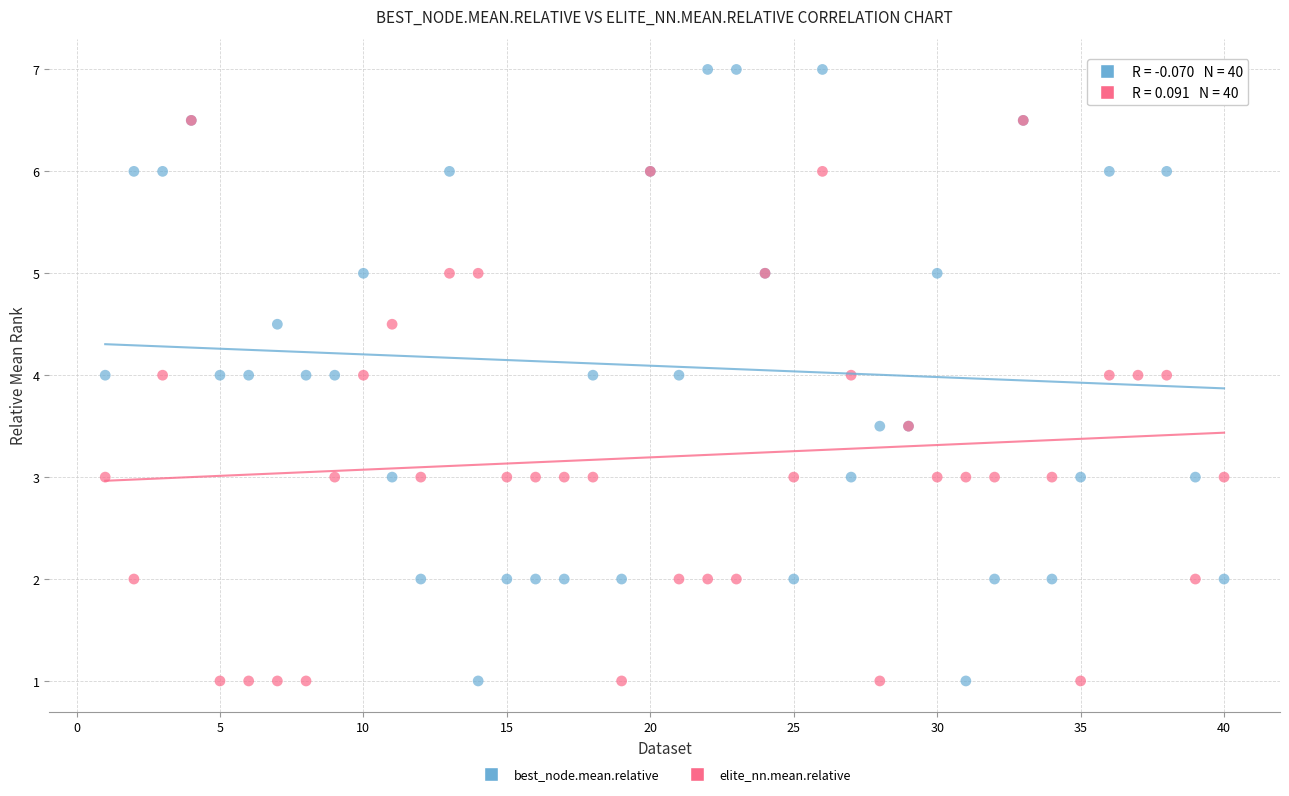

Which series contains the highest Y value?

best_node.mean.relative